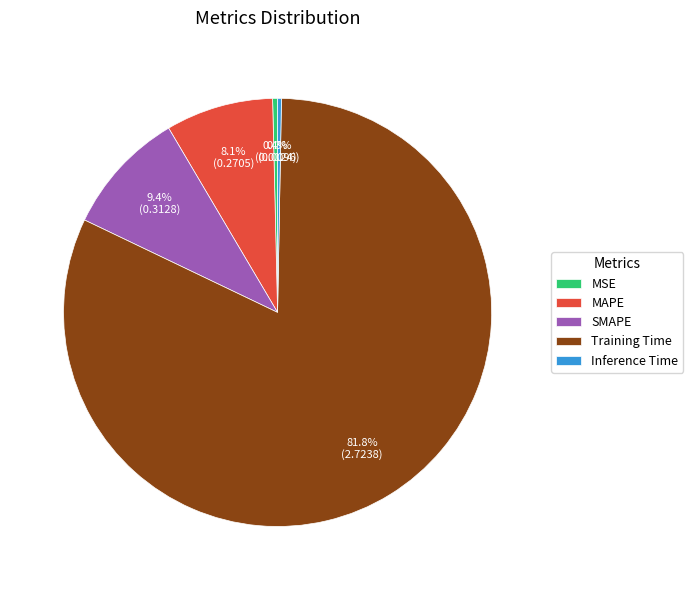

What is the total percentage of Training Time and MAPE?

89.9%